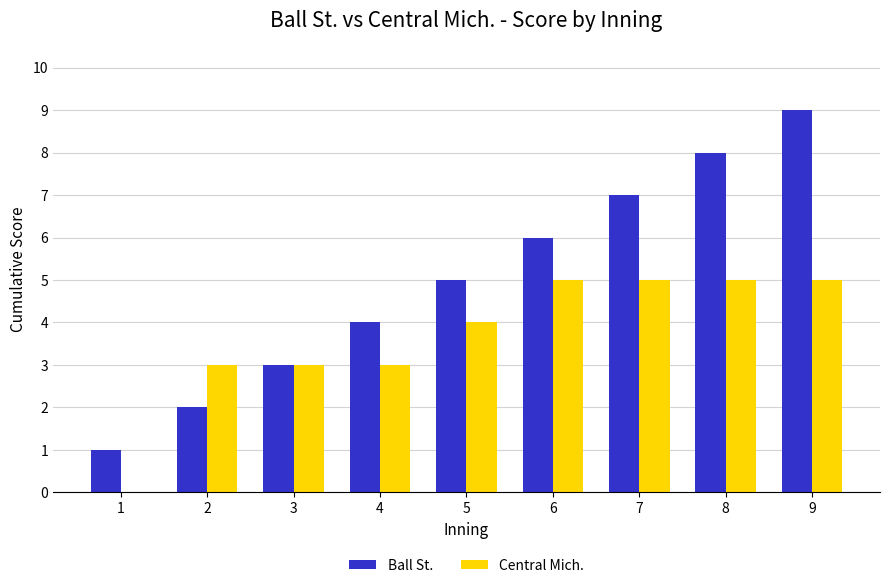

Between 3 and 7, which series saw the biggest shift?

Ball St.